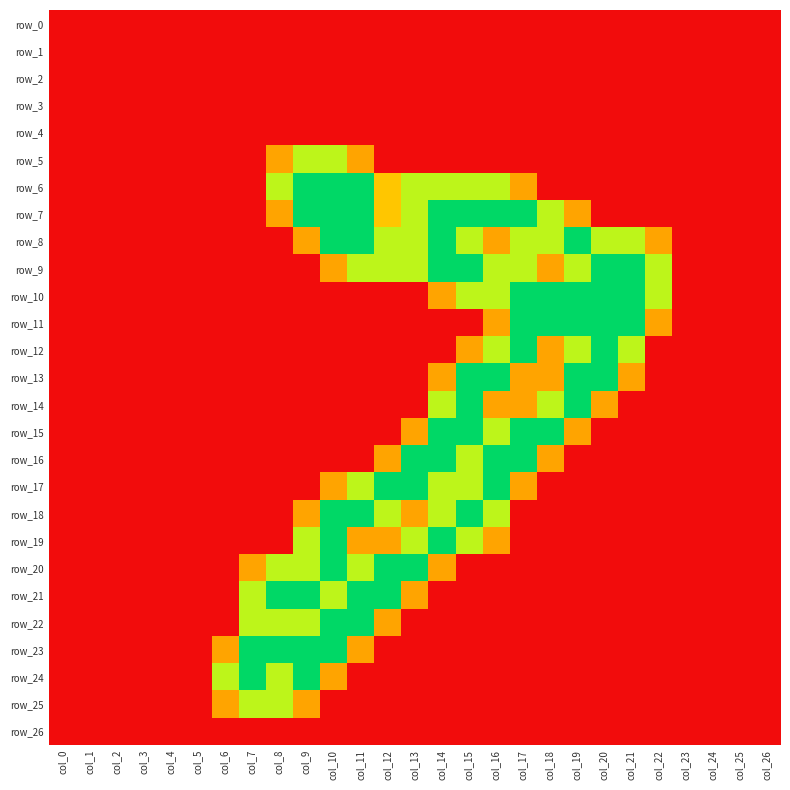

How many values in row_18 are above zero?

8